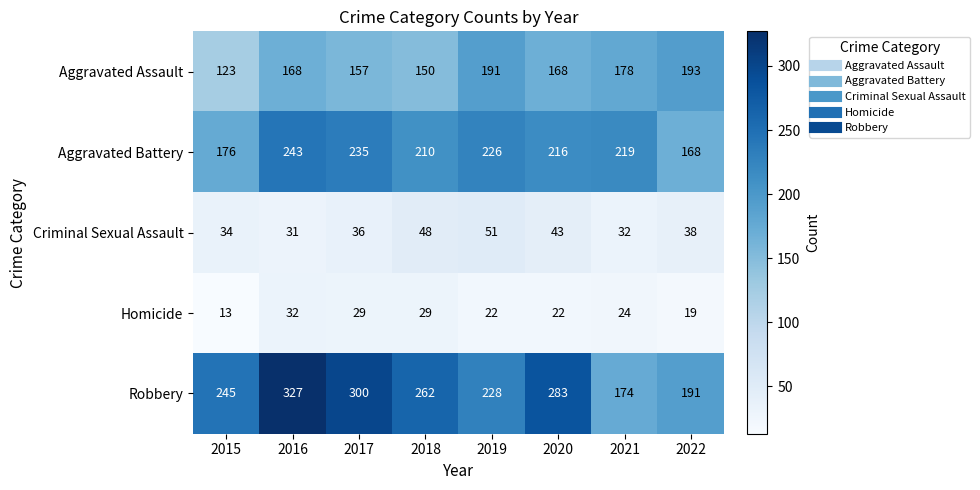

Rank the series by their maximum value, from highest to lowest.

Robbery, Aggravated Battery, Aggravated Assault, Criminal Sexual Assault, Homicide